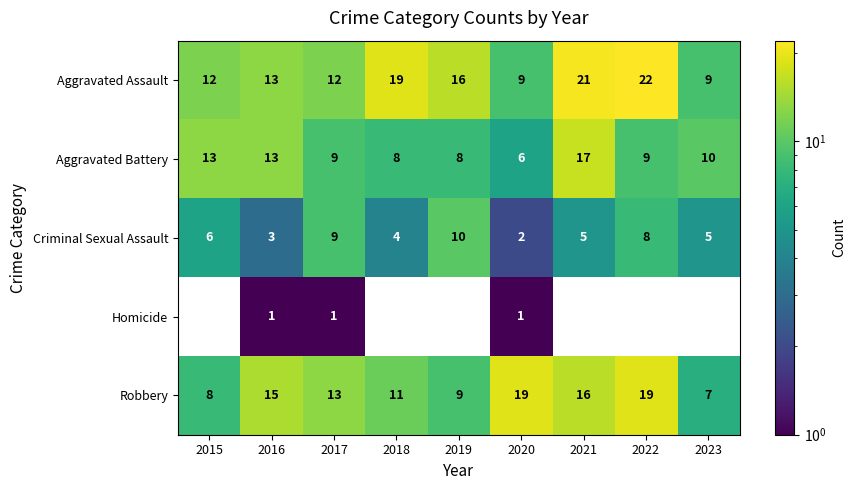

At which label does Robbery first exceed 13?

2016